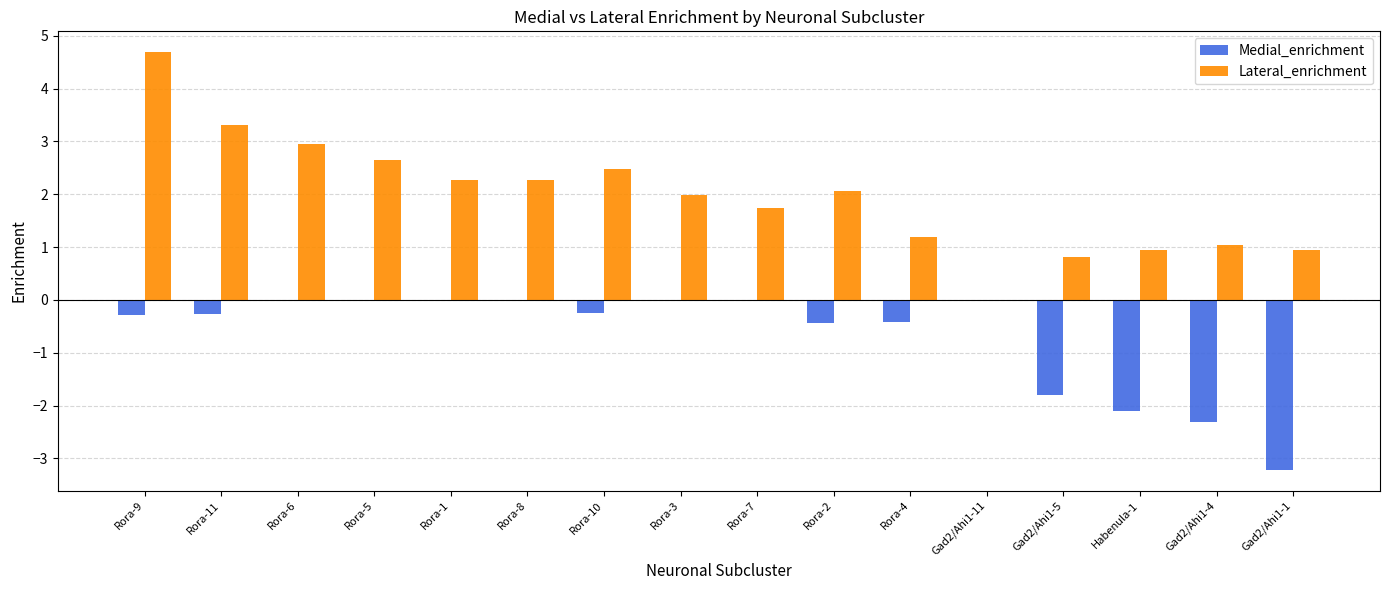

True or false: Lateral_enrichment has a value of 0.9 at Gad2/Ahi1-1.

True